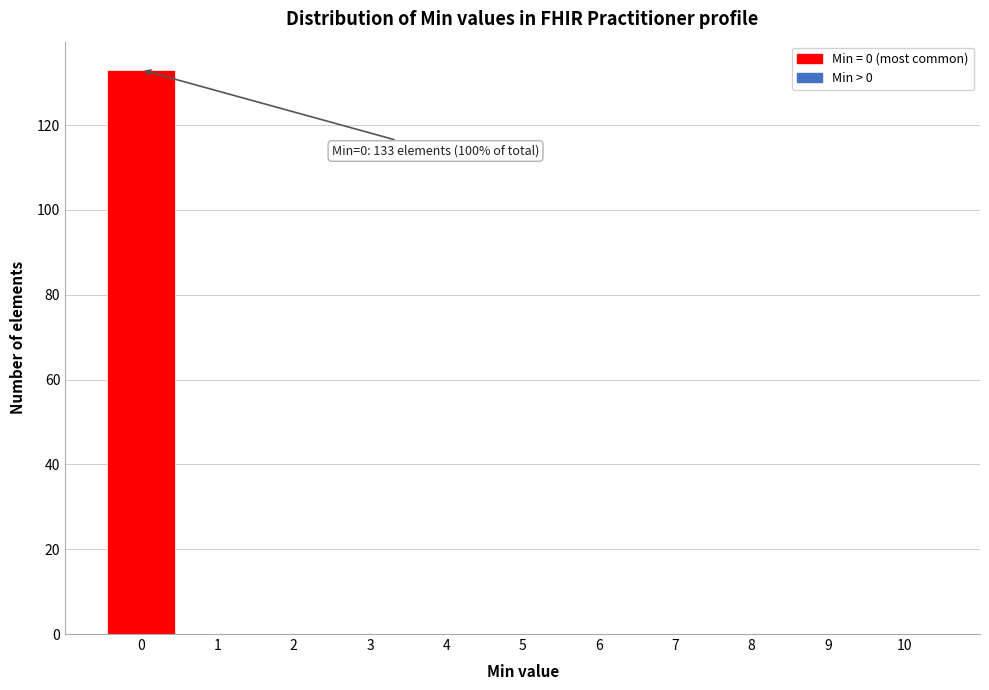

Over which range of the x-axis is the bar tallest?

-0.5 to 0.5